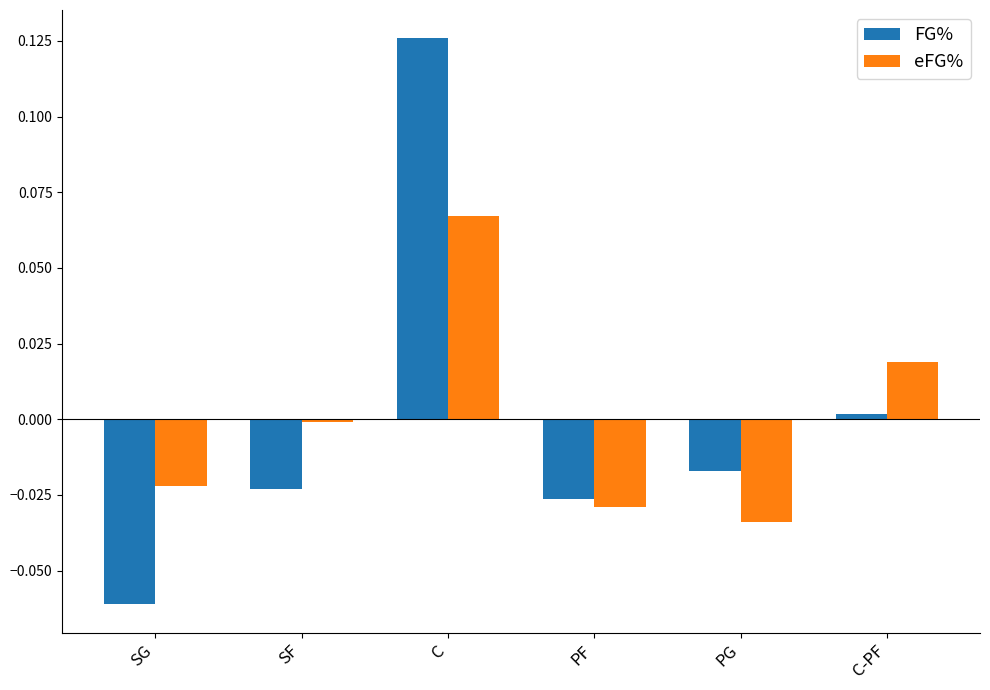

Rank the series at C-PF from highest to lowest value.

eFG%, FG%